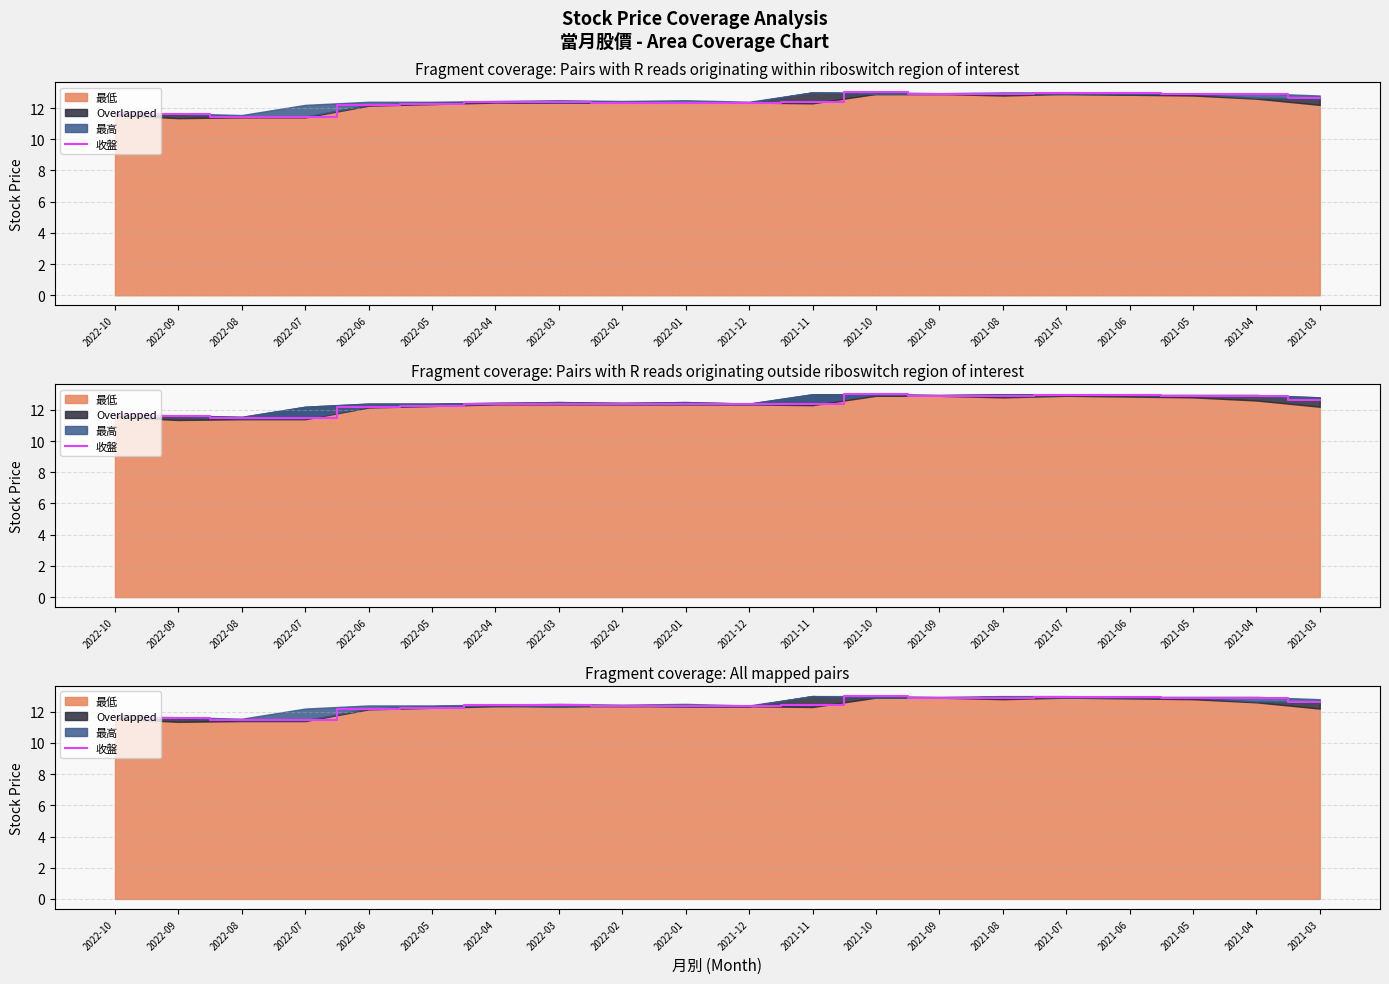

Reading left to right, what are all the values shown in this chart?

2022-10=11.7	2022-09=11.6	2022-08=11.4	2022-07=11.4	2022-06=12.2	2022-05=12.2	2022-04=12.4	2022-03=12.4	2022-02=12.3	2022-01=12.3	2021-12=12.3	2021-11=12.4	2021-10=13.0	2021-09=12.9	2021-08=12.9	2021-07=12.9	2021-06=12.9	2021-05=12.9	2021-04=12.9	2021-03=12.7